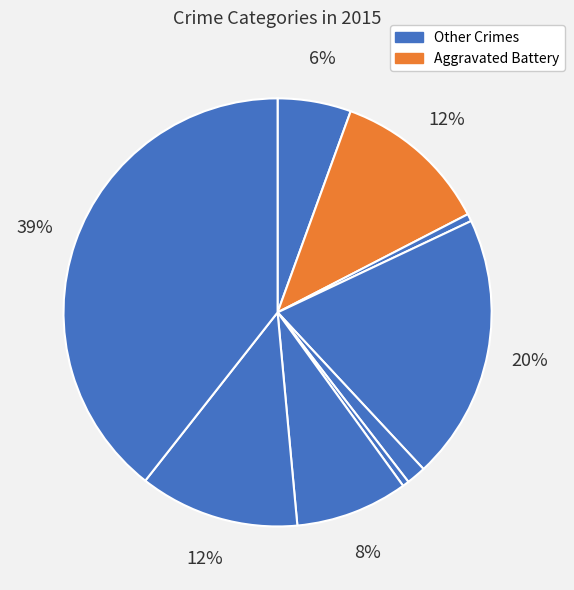

How many slices are in this pie chart?

9